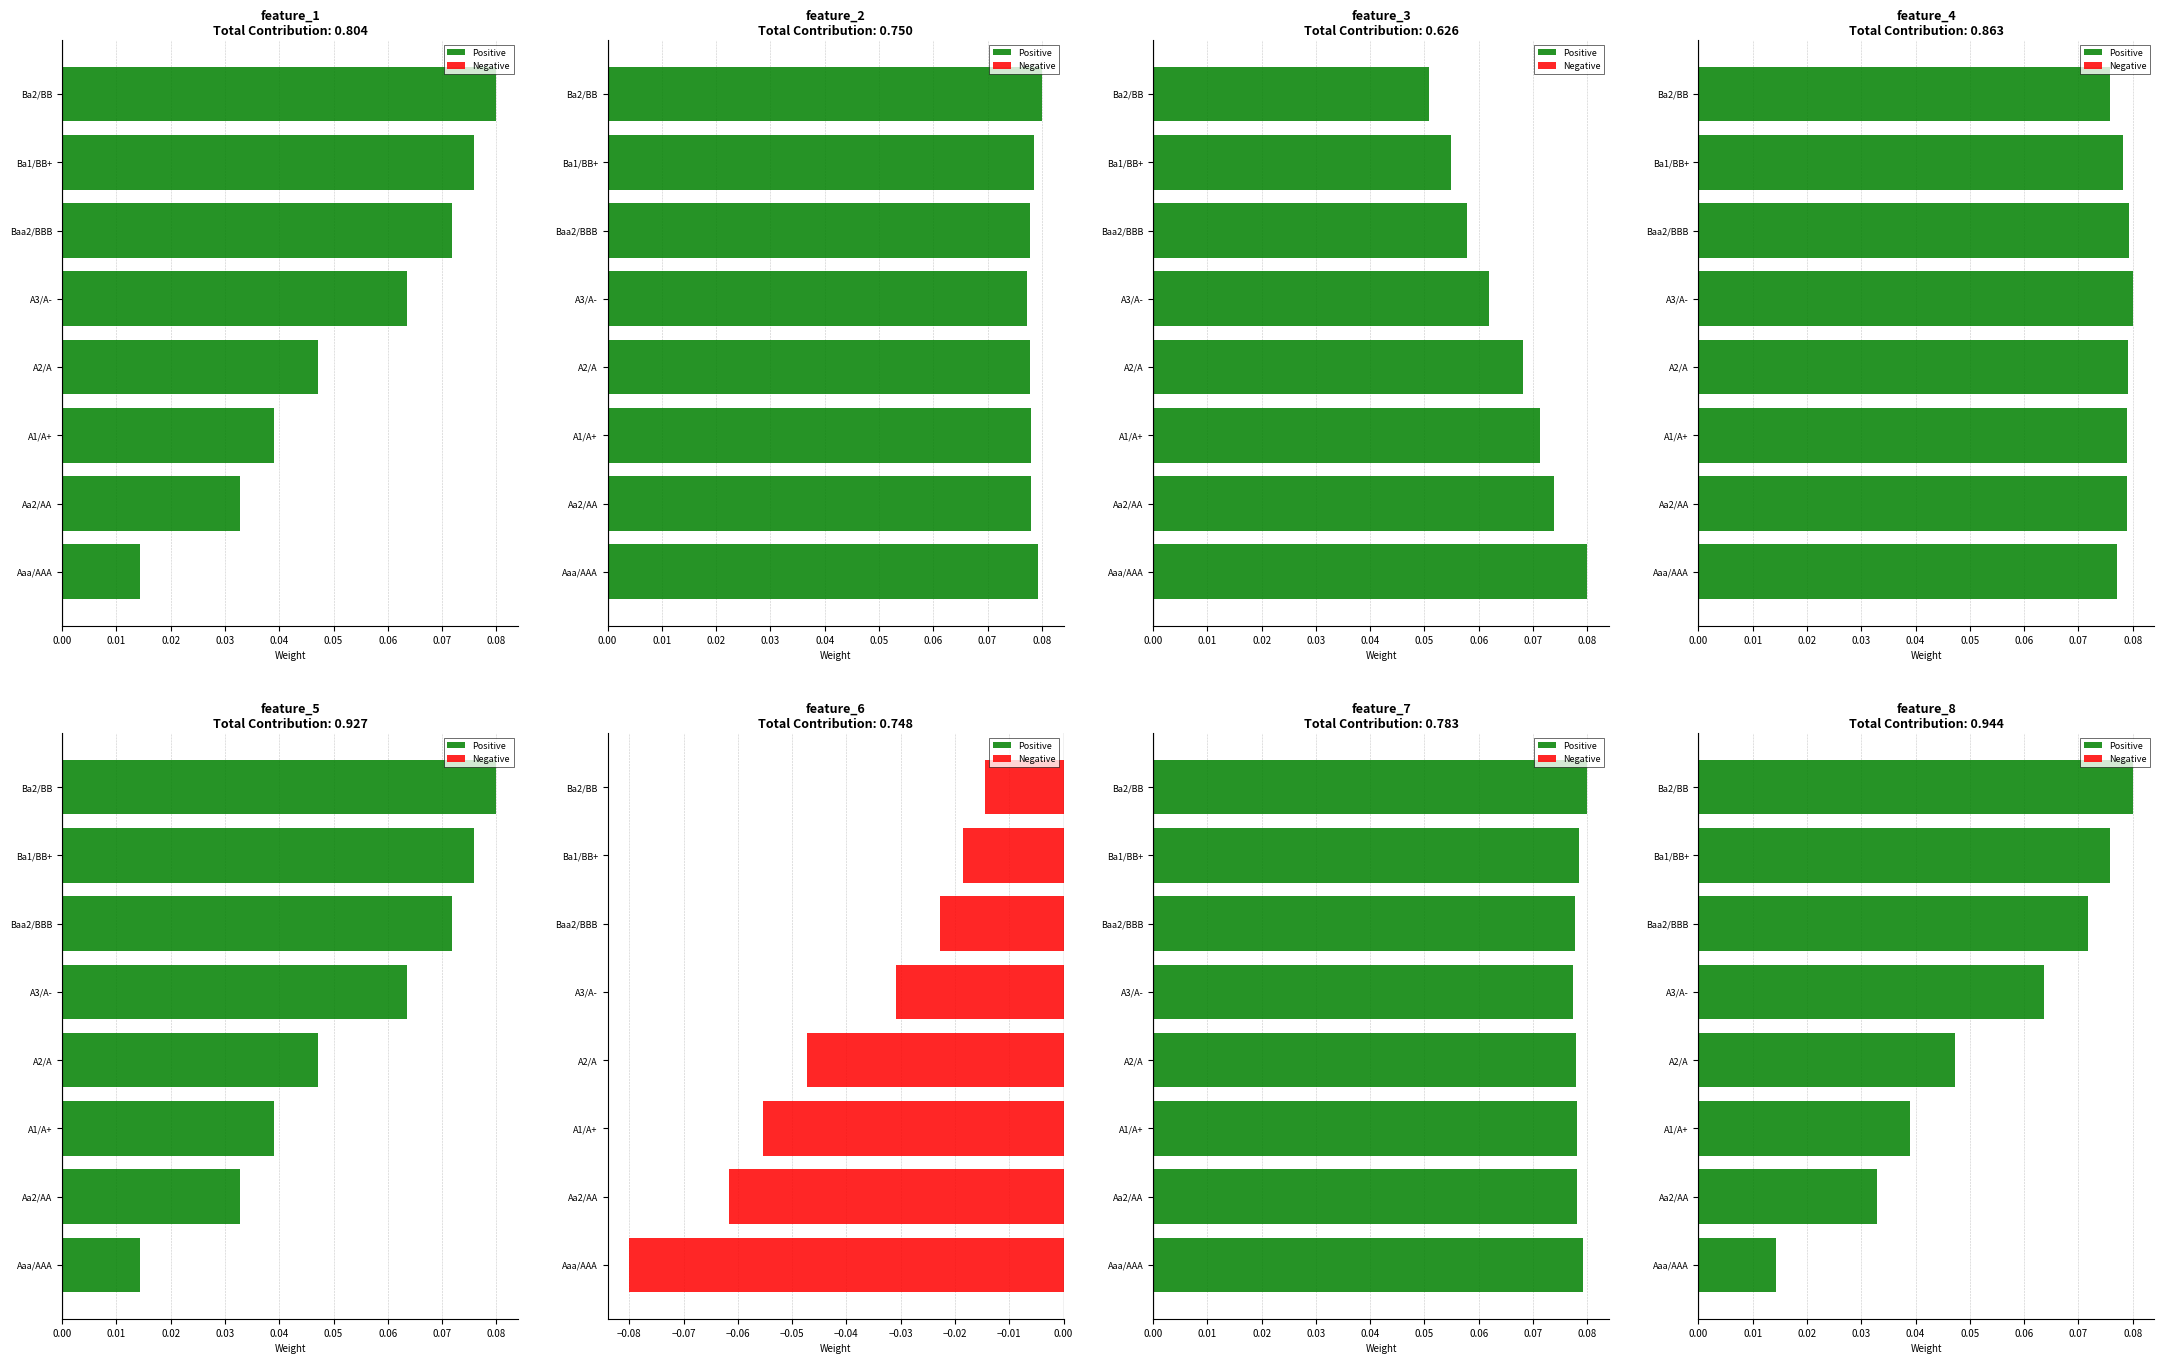

Which series has the largest range (max minus min)?

Positive